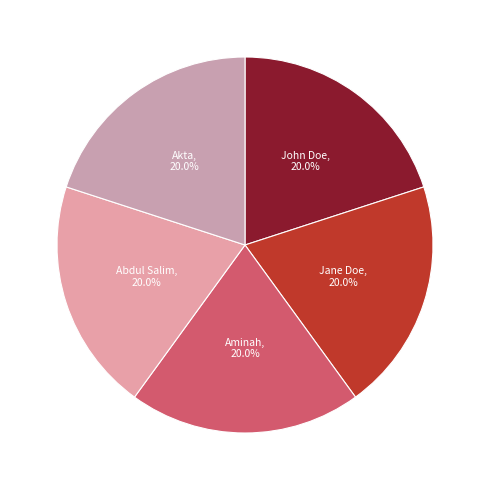

Is Jane Doe the majority of the pie?

No